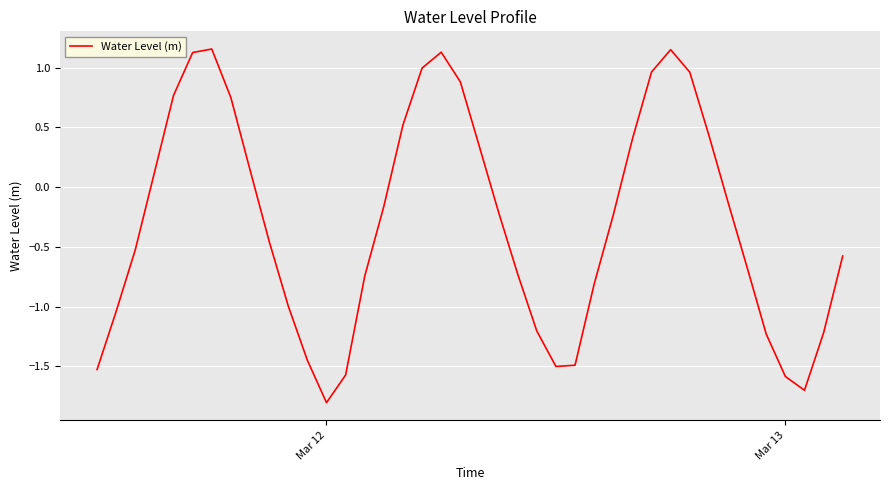

What is the minimum value shown in the chart?

-1.8